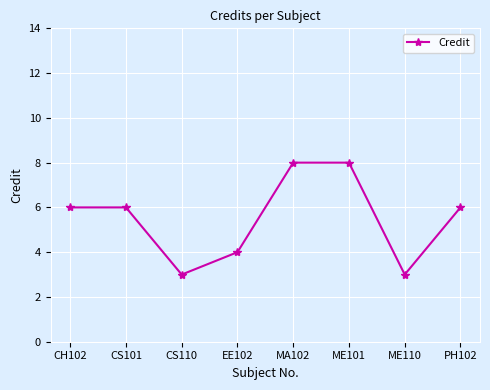

What value does the data have at ME101?

8